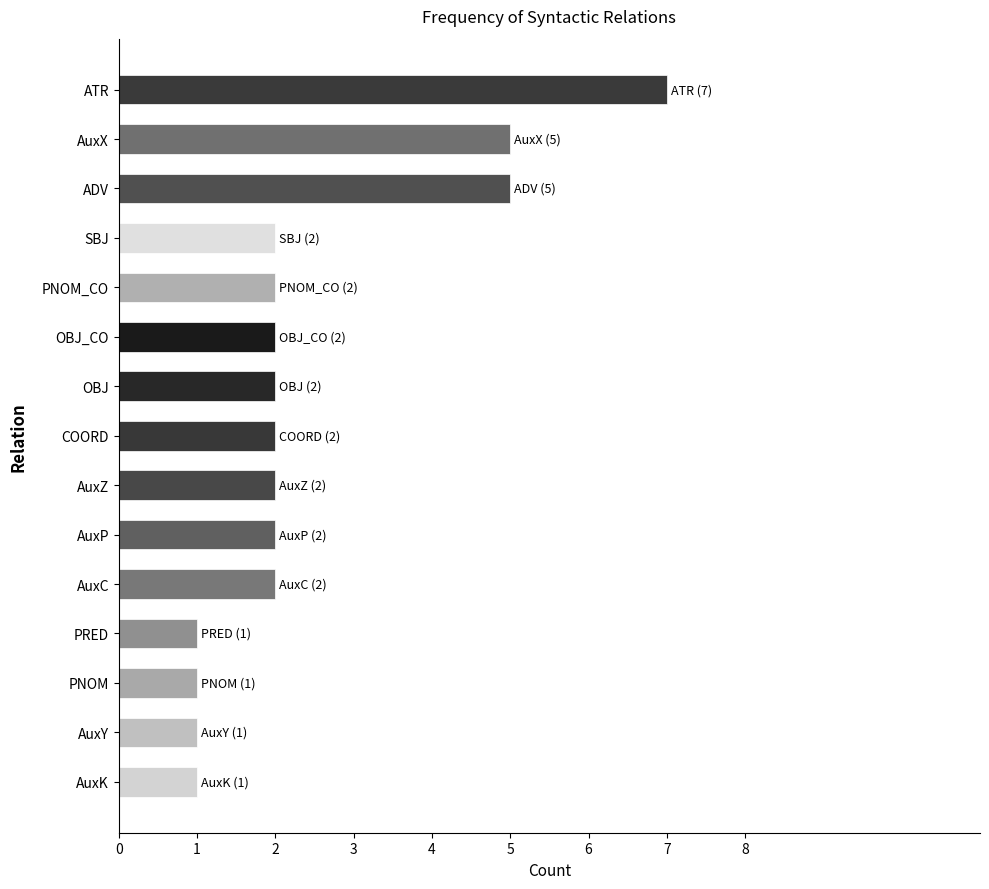

At which category does the chart reach its peak across all series?

ATR